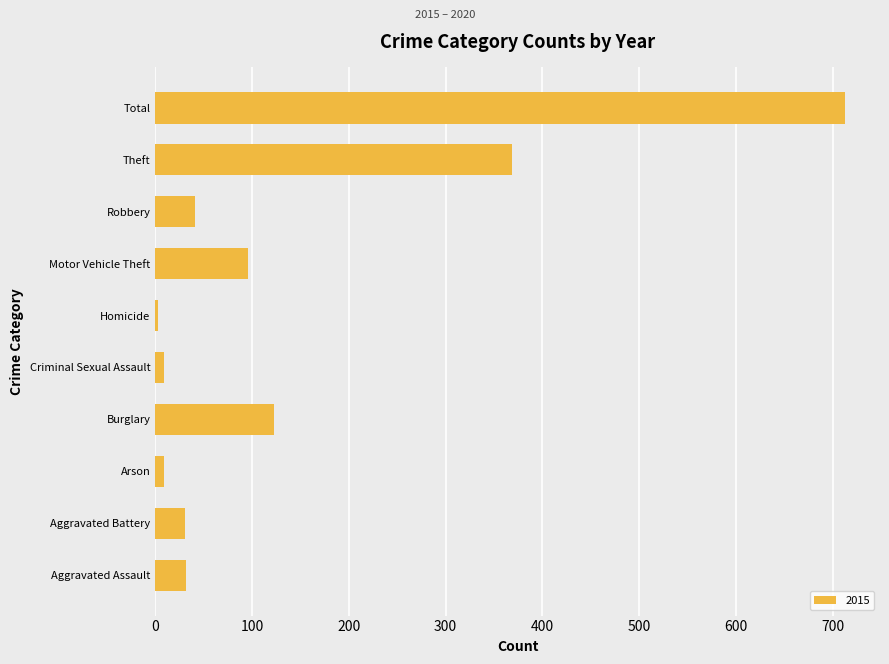

Which label corresponds to the largest value in the chart?

Total